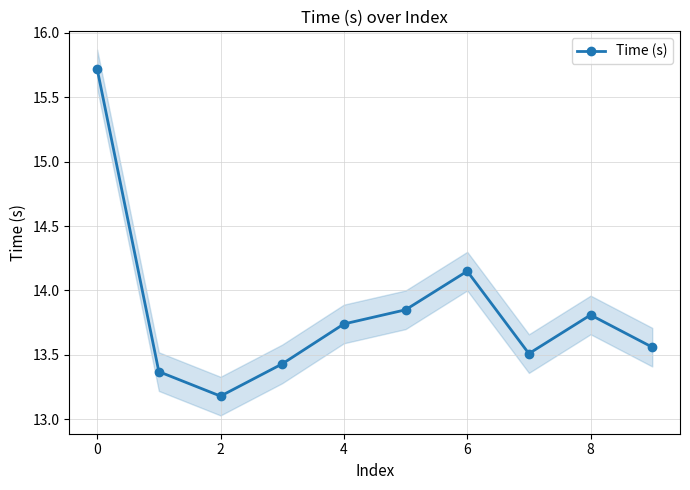

Is it true that Time (s) equals 24.0 at 6?

False